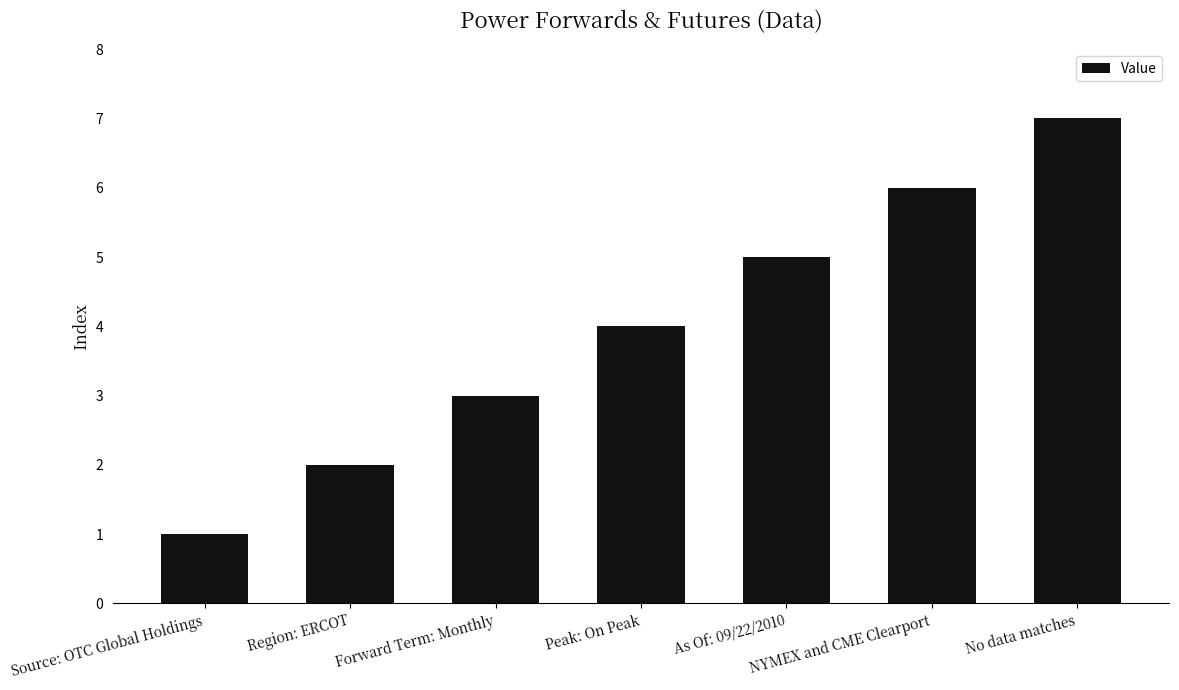

Where is the data nearest to the value 4?

Peak: On Peak